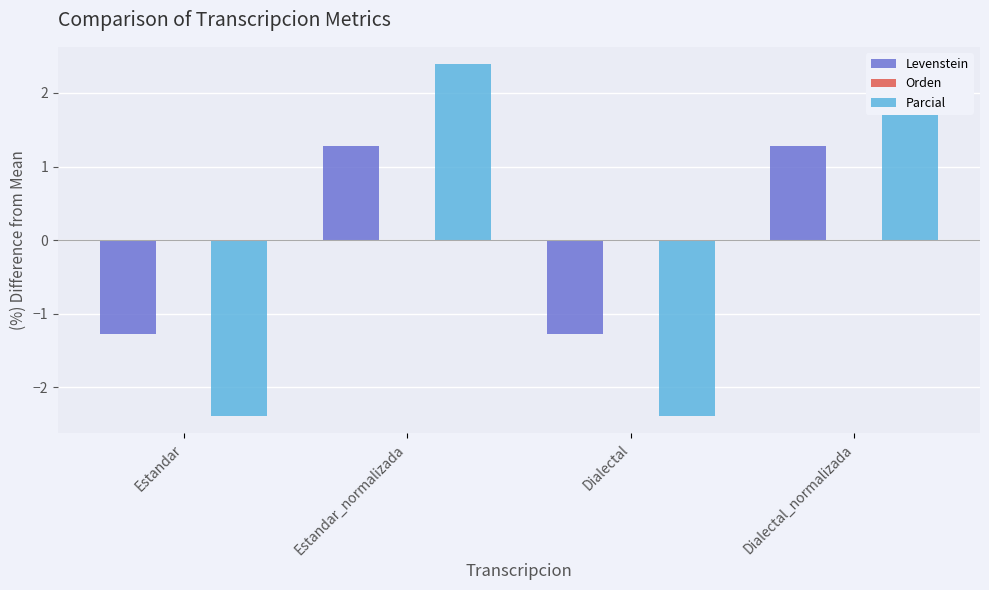

What is the maximum value shown in the chart?

2.4